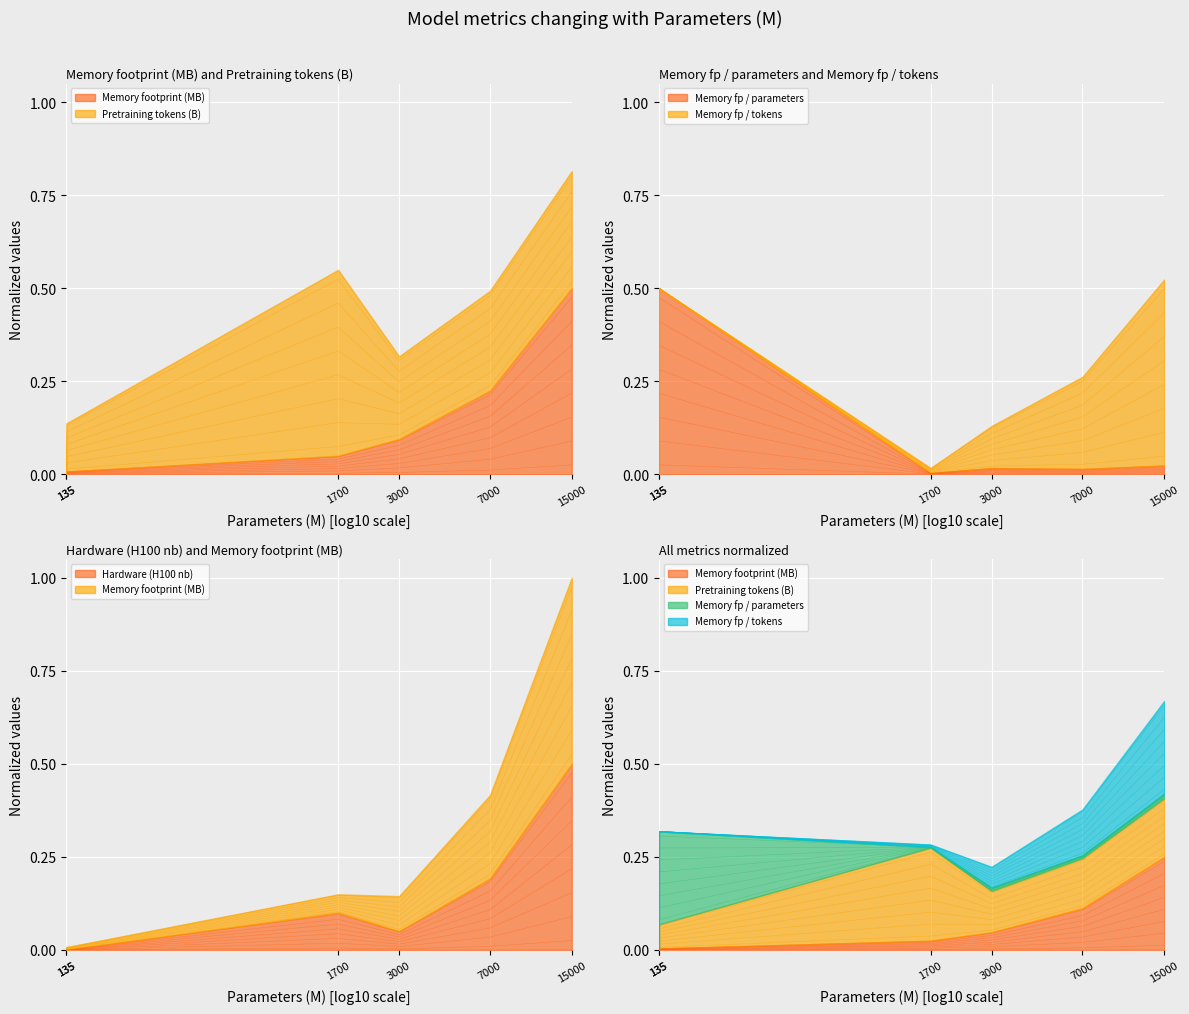

True or false: Memory footprint (MB) and Memory fp / tokens intersect in this chart.

False